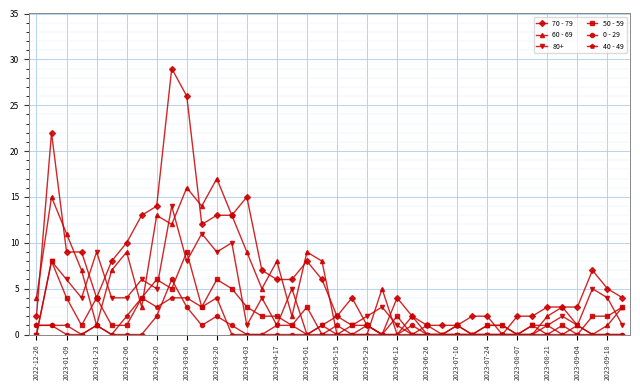

What are all the series names shown in the legend?

70 - 79, 60 - 69, 80+, 50 - 59, 0 - 29, 40 - 49